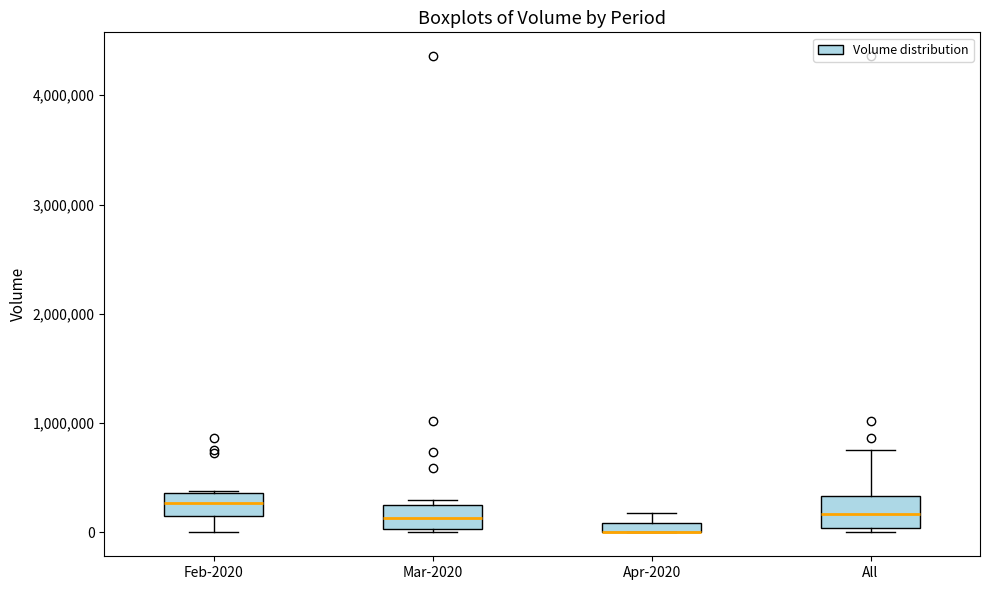

Where is the lower edge of the box for Apr-2020 on the y-axis? The values are not printed on the chart, so give them approximately, as read against the axis.

0